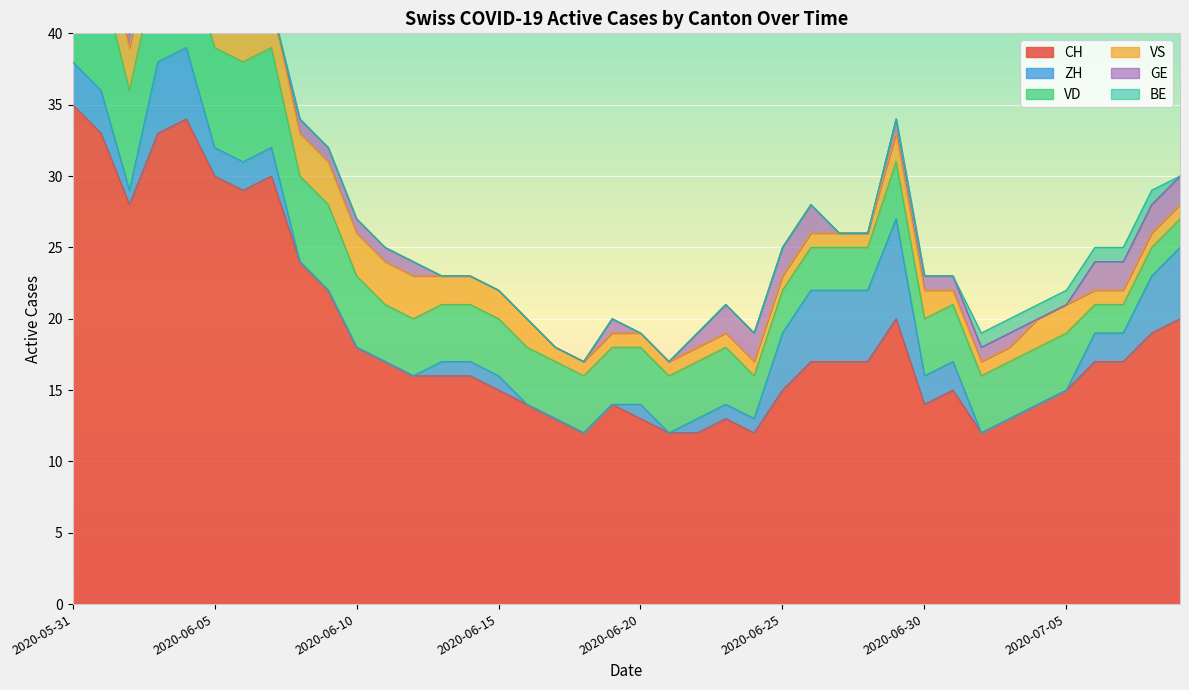

What is the difference between the maximum and minimum values in the BE series?

1